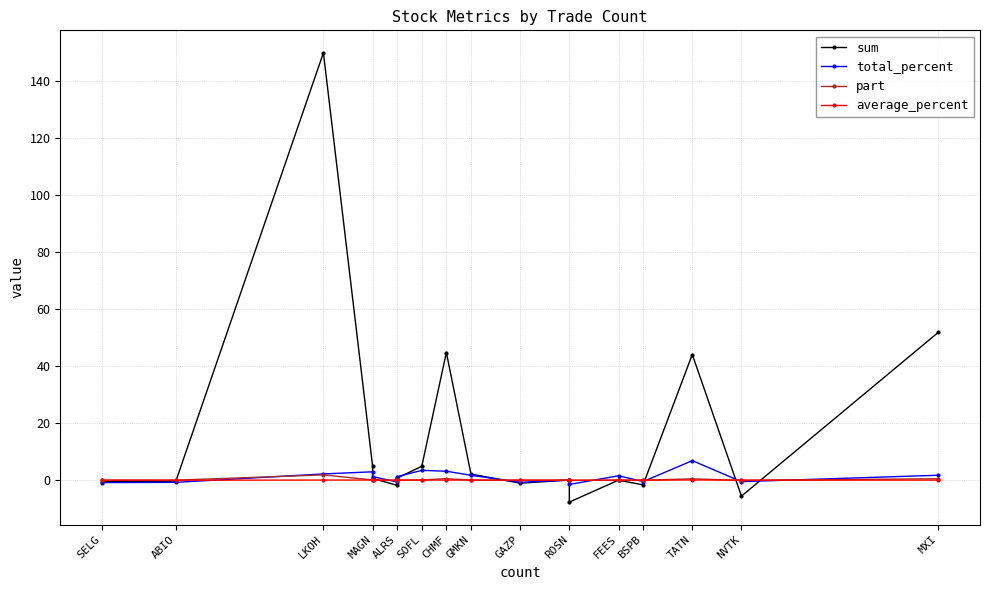

True or false: sum has a value of 3.0 at SOFL.

False